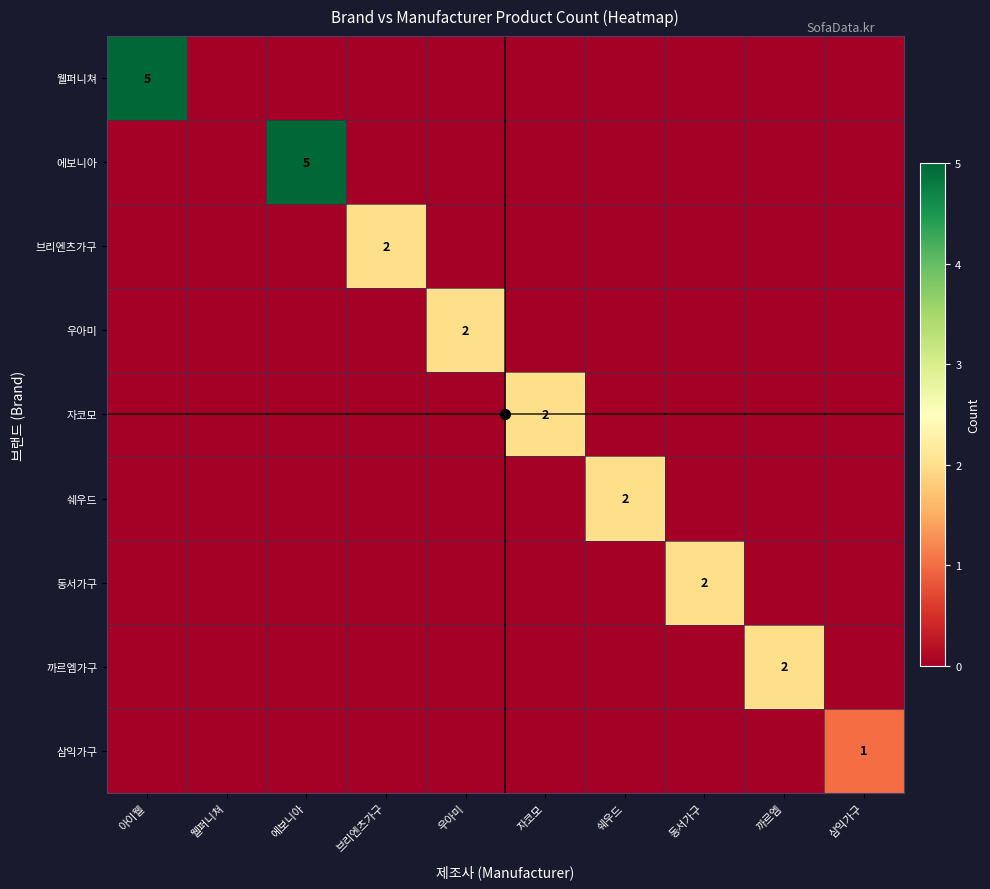

Rank the series by their maximum value, from highest to lowest.

웰퍼니쳐, 에보니아, 브리엔츠가구, 우아미, 자코모, 쉐우드, 동서가구, 까르엠가구, 삼익가구